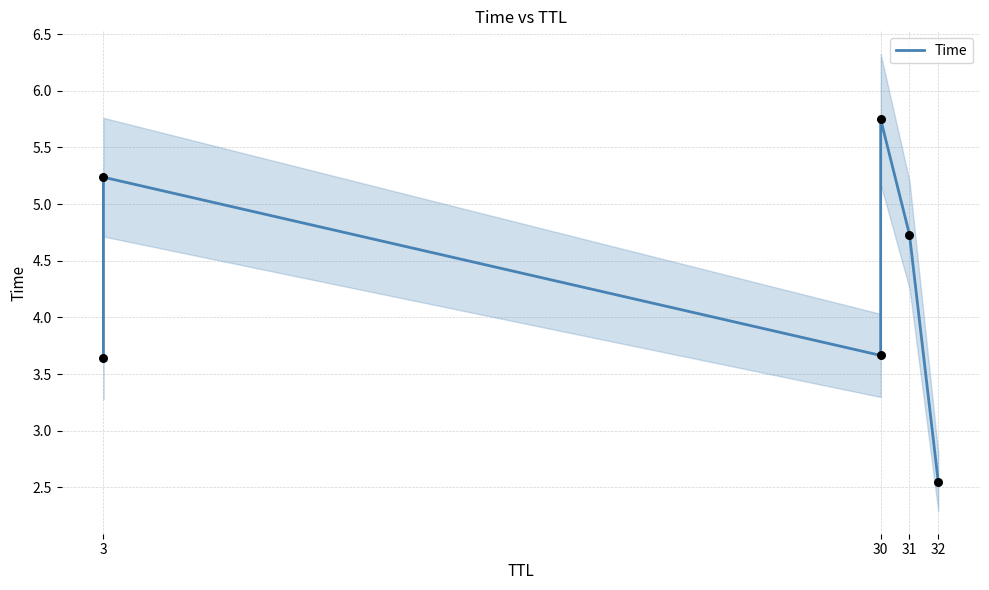

Between 3 and 30, which is larger?

30